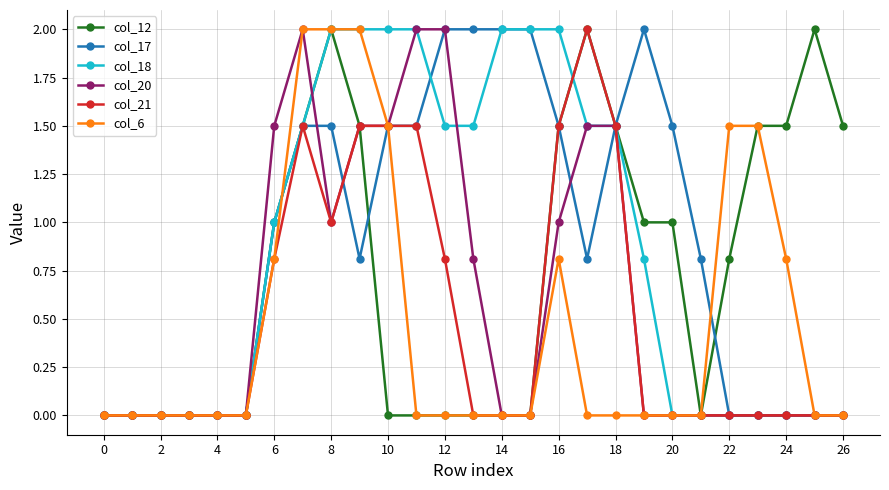

What is the value of the col_17 point at the 16th from the left?

2.0